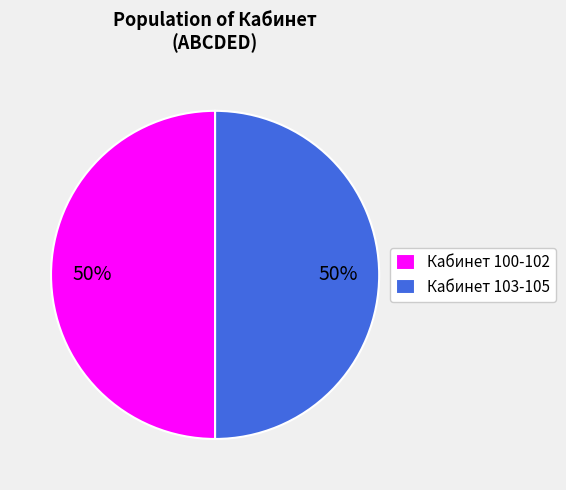

Do Кабинет 103-105 and Кабинет 100-102 together represent more than half of the pie?

Yes